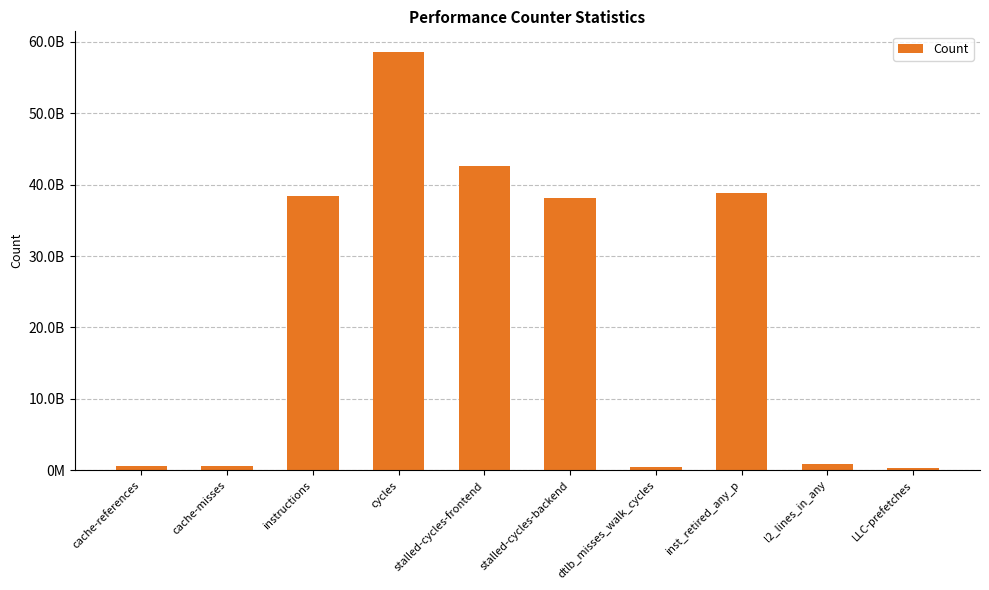

Between inst_retired_any_p and stalled-cycles-backend, which is larger?

inst_retired_any_p